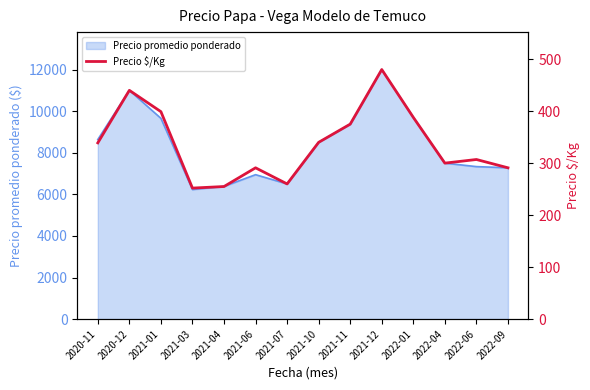

What is the minimum value shown in the chart?

252